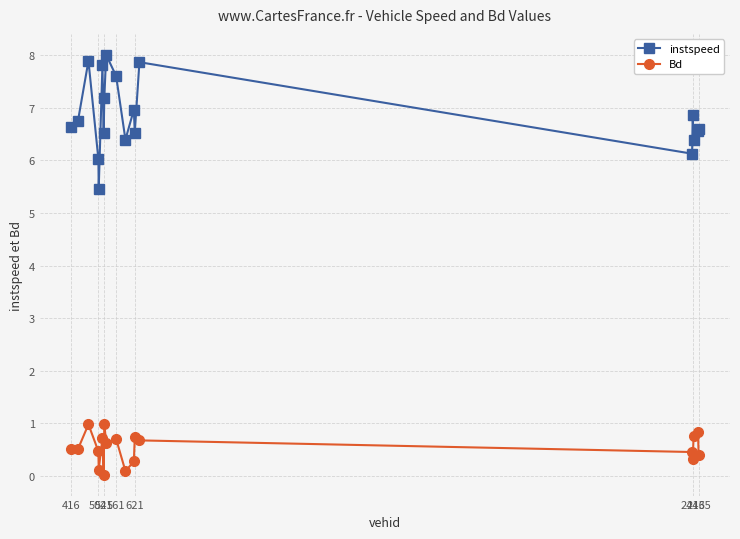

True or false: Bd has more than 2 points higher than both neighbors.

True